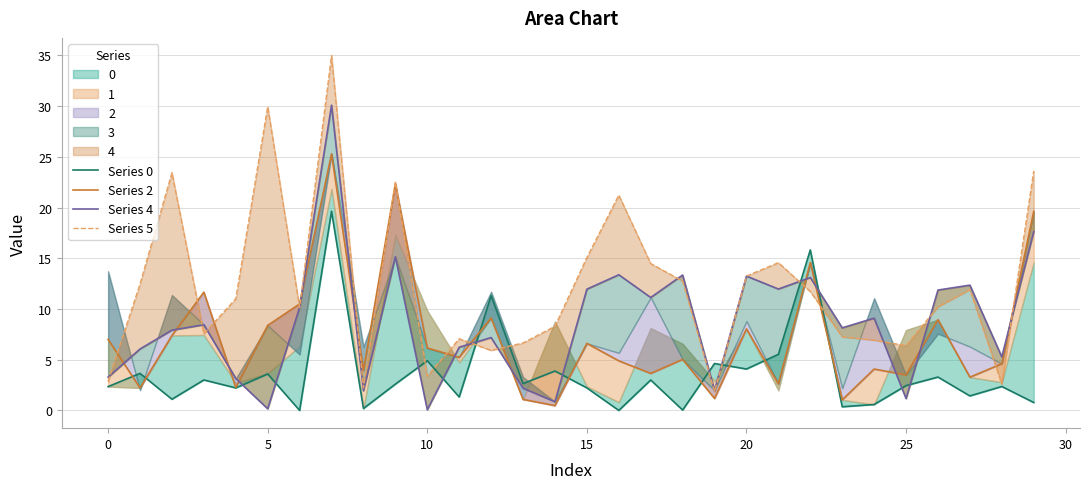

What is the sum of all Series 5 values?

362.2